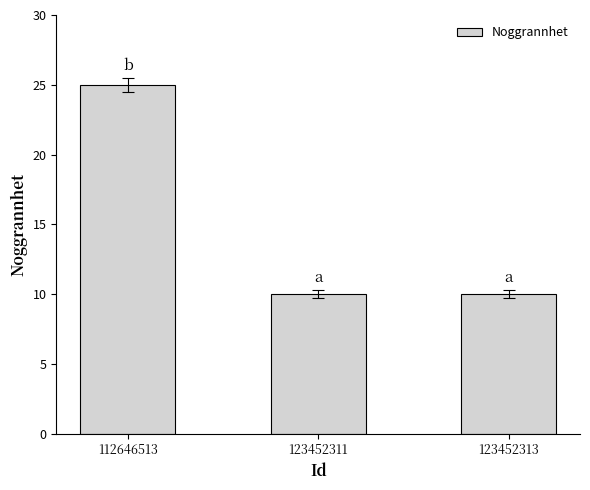

Which has a higher value, 112646513 or 123452311?

112646513